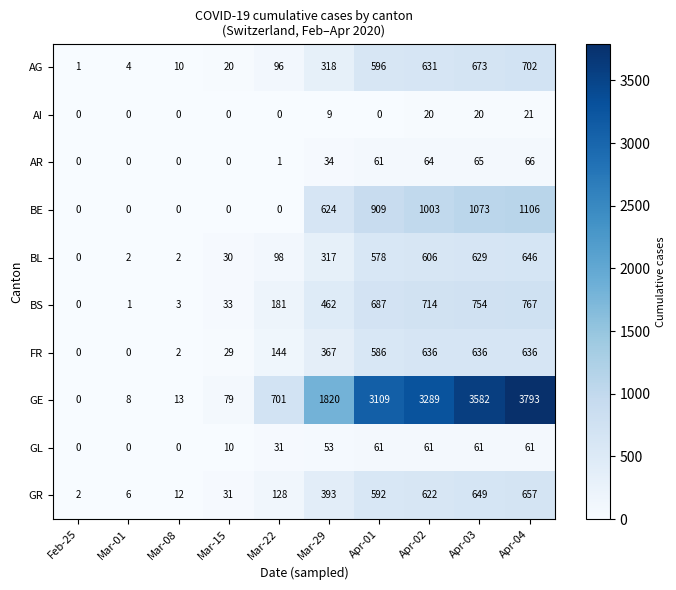

The AR series shows 103 at Apr-03. True or false?

False